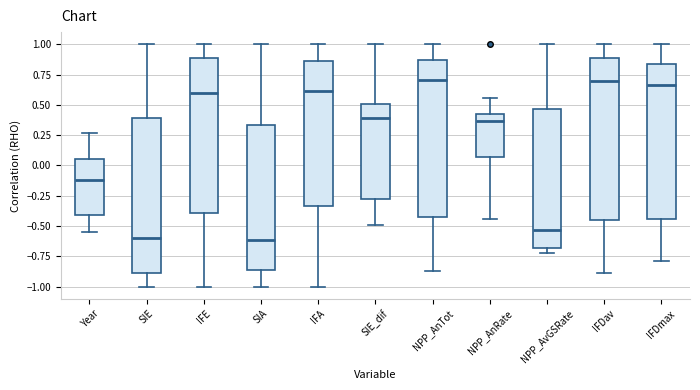

Reading left to right, read every box against the y-axis: the position of its median line, the range the box covers, and the ends of its whiskers. The values are not printed on the chart, so give them approximately, as read against the axis.

Year: median -0.10, box -0.40 to 0.05, whiskers -0.55 to 0.25
SIE: median -0.60, box -0.90 to 0.40, whiskers -1.00 to 1.00
IFE: median 0.60, box -0.40 to 0.90, whiskers -1.00 to 1.00
SIA: median -0.60, box -0.85 to 0.35, whiskers -1.00 to 1.00
IFA: median 0.60, box -0.35 to 0.85, whiskers -1.00 to 1.00
SIE_dif: median 0.40, box -0.30 to 0.50, whiskers -0.50 to 1.00
NPP_AnTot: median 0.70, box -0.45 to 0.85, whiskers -0.85 to 1.00
NPP_AnRate: median 0.35, box 0.05 to 0.45, whiskers -0.45 to 0.55
NPP_AvGSRate: median -0.55, box -0.70 to 0.45, whiskers -0.70 (just below the box's lower edge) to 1.00
IFDav: median 0.70, box -0.45 to 0.90, whiskers -0.90 to 1.00
IFDmax: median 0.65, box -0.45 to 0.85, whiskers -0.80 to 1.00